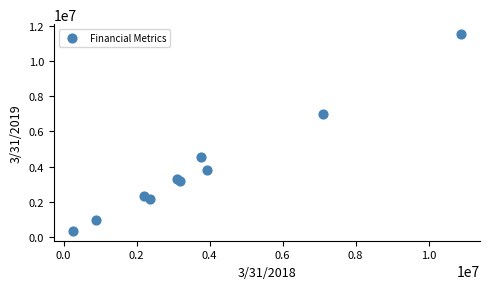

What Y value in the scatter plot is closest to 5942637?

6998065